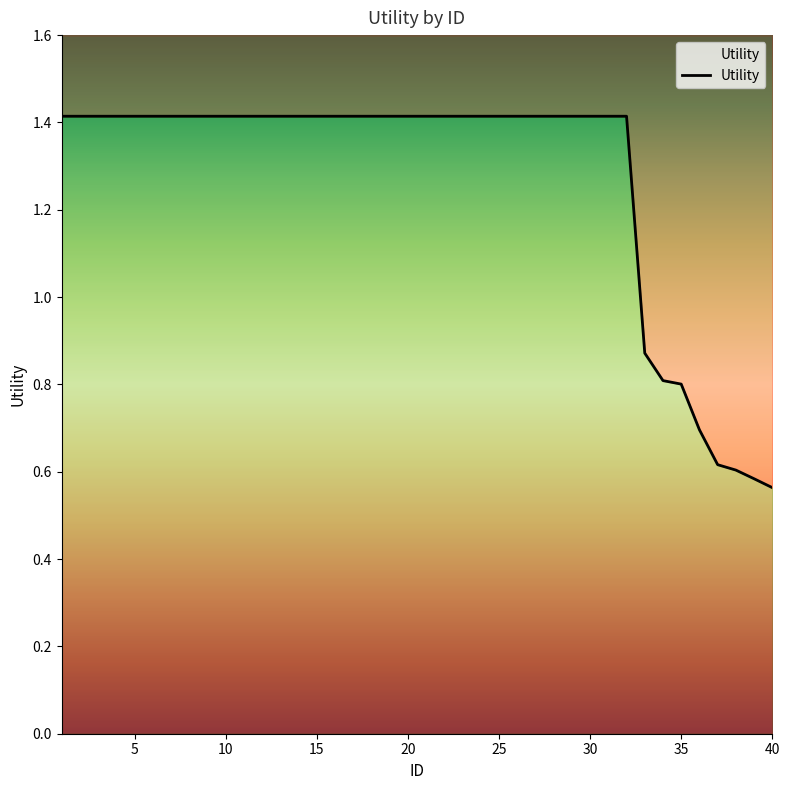

Count the values in the range 1 to 2.

32